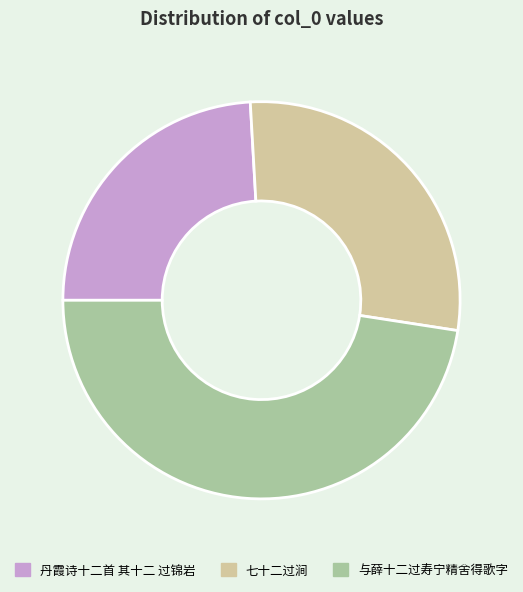

Is it true that 丹霞诗十二首 其十二 过锦岩 is 24% of the pie?

True